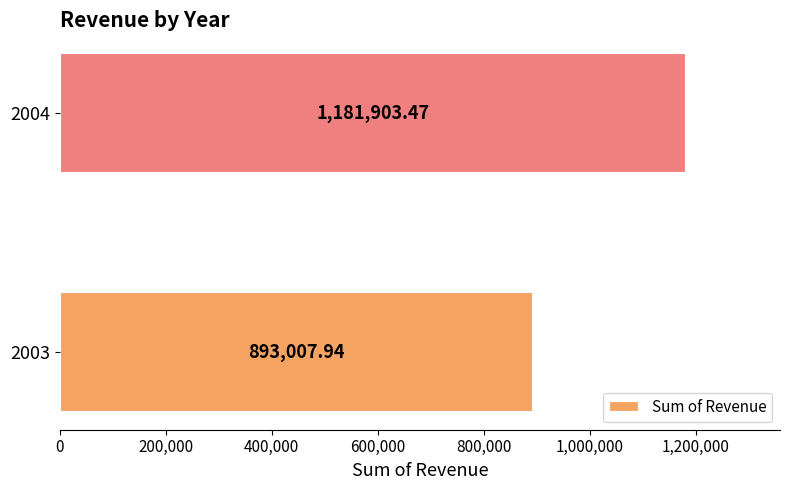

Approximately how many times larger is the value at 2004 compared to 2003?

1.3